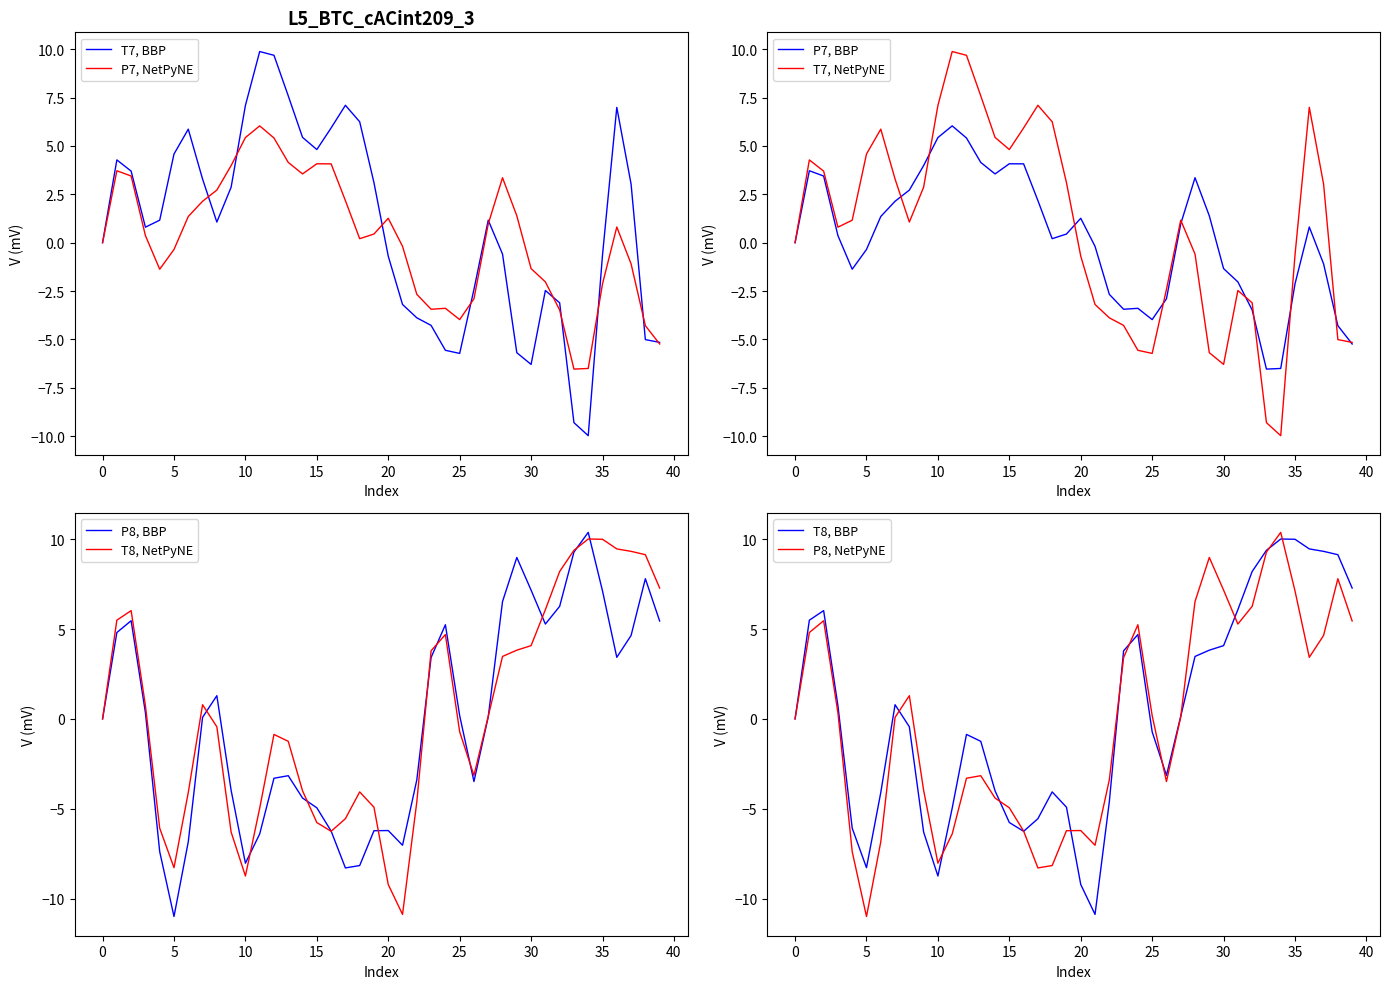

What is the difference between the highest and lowest values at 22?

1.9